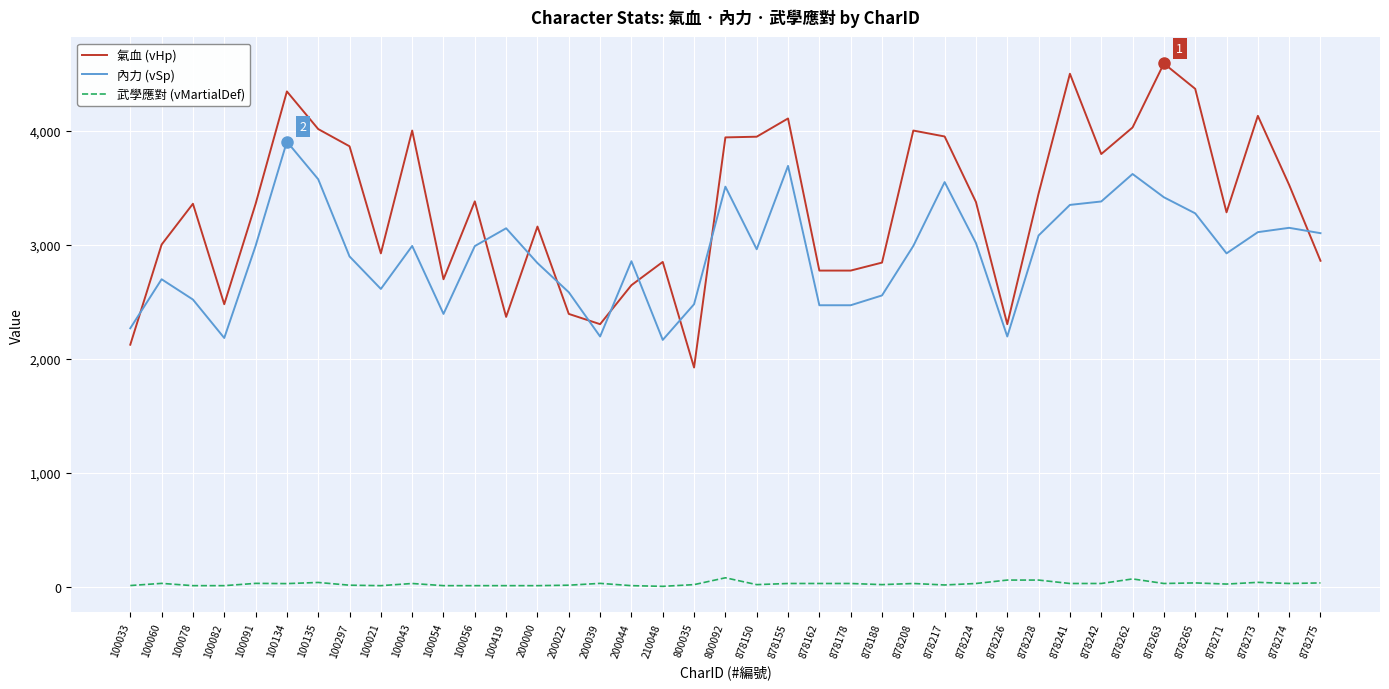

Is the value of 氣血 (vHp) at 100135 greater than the value of 武學應對 (vMartialDef) at 878241?

Yes